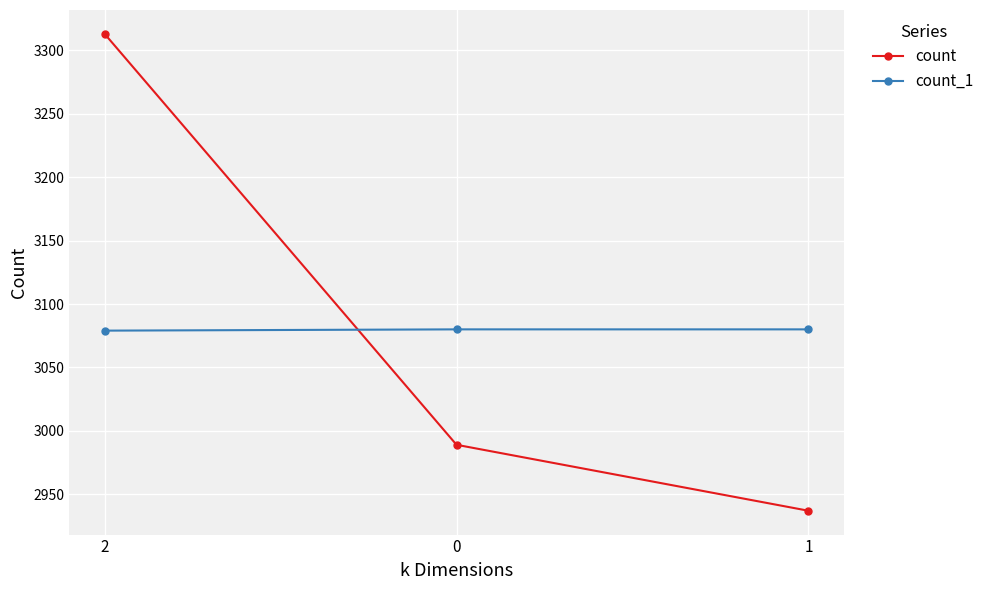

Which series has the widest spread of values?

count